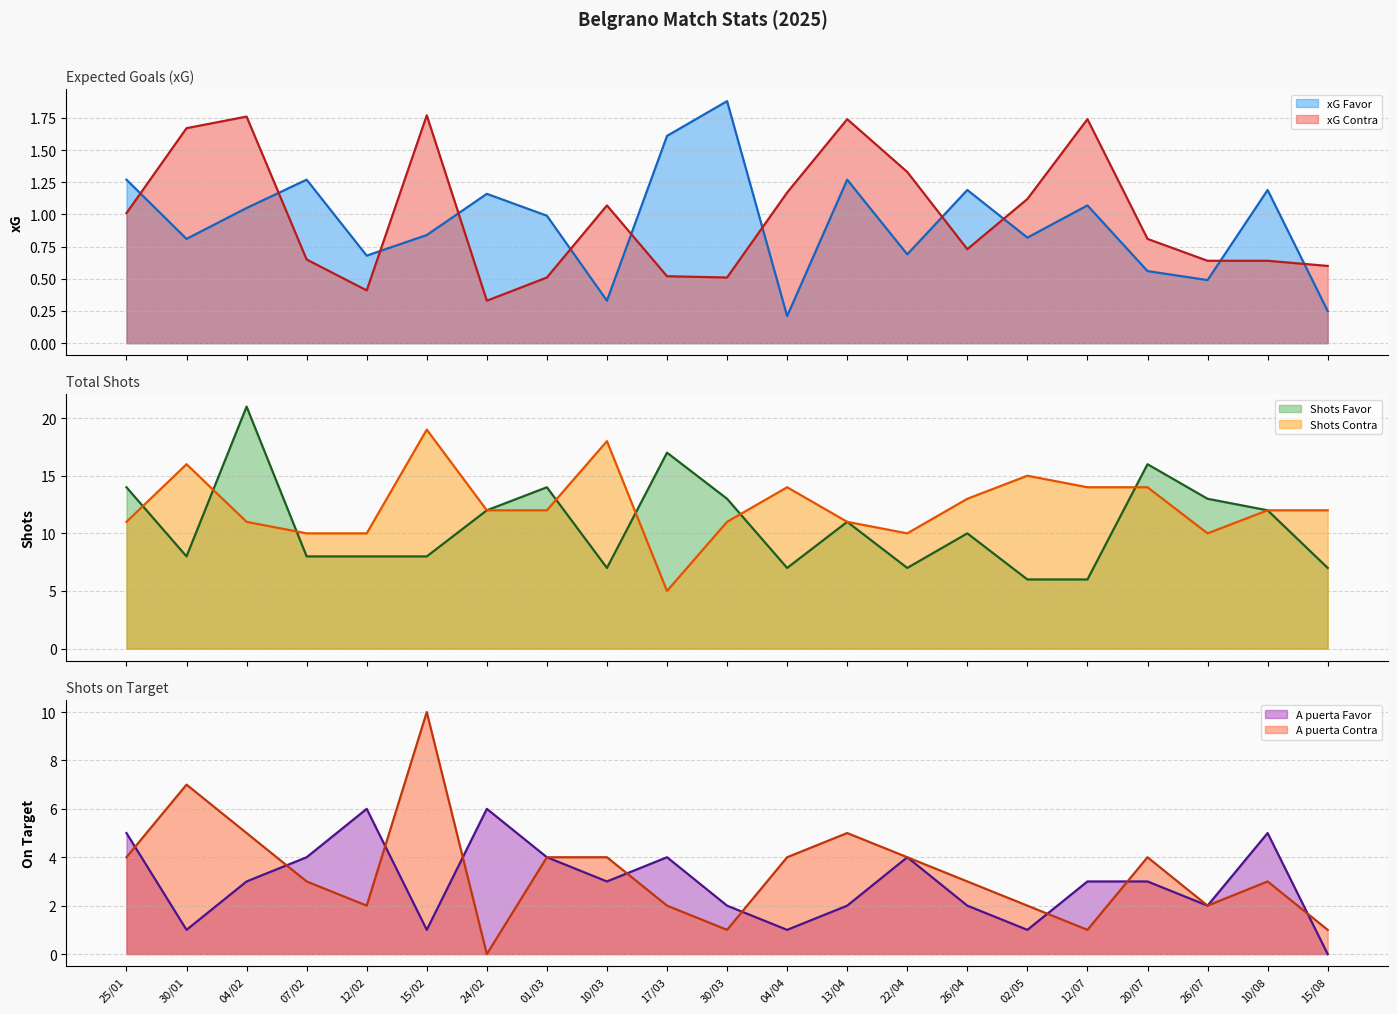

What is the difference between the second highest and second lowest values in the xG Contra series?

1.4